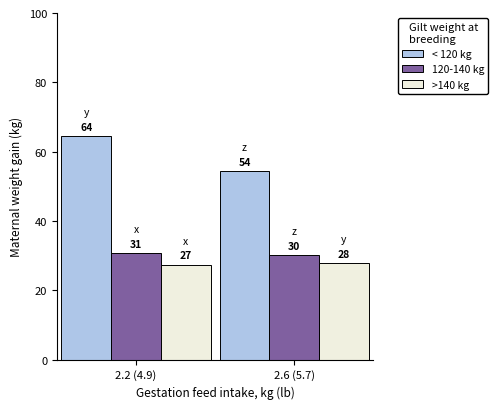

What is the average value of the >140 kg series?

27.6